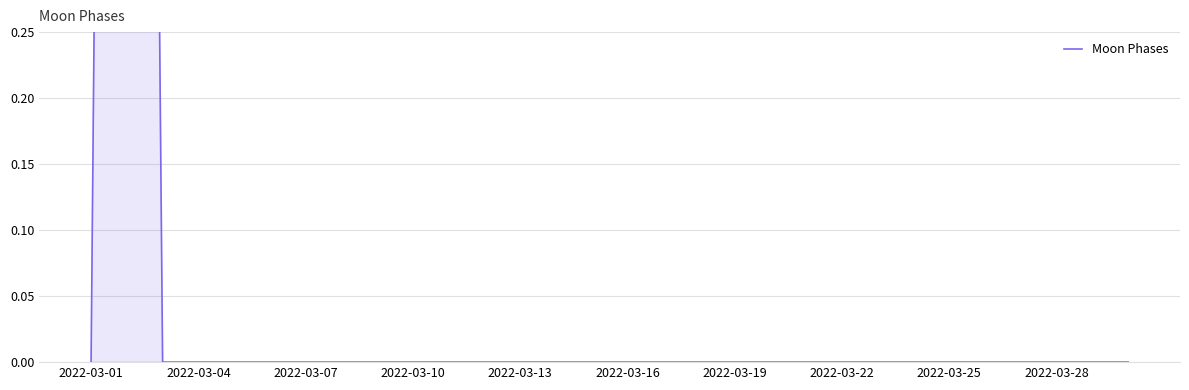

Is it true that the value at 2022-03-10 is 0?

True